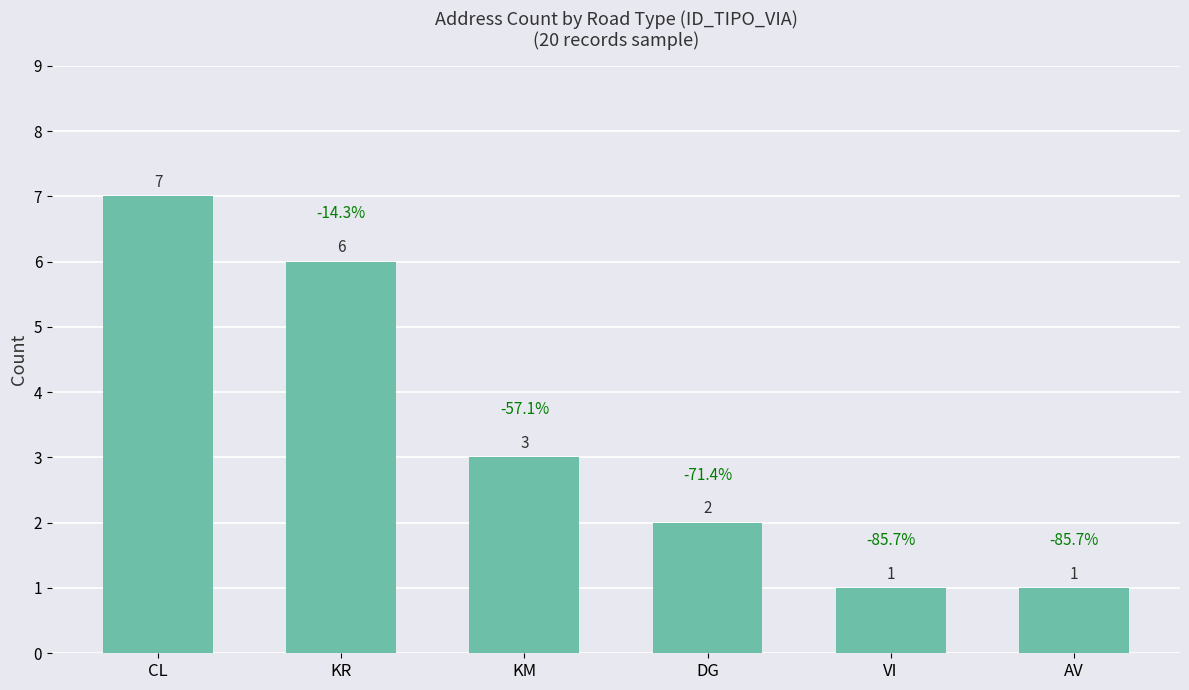

What is the change in value from KR to KM?

-3